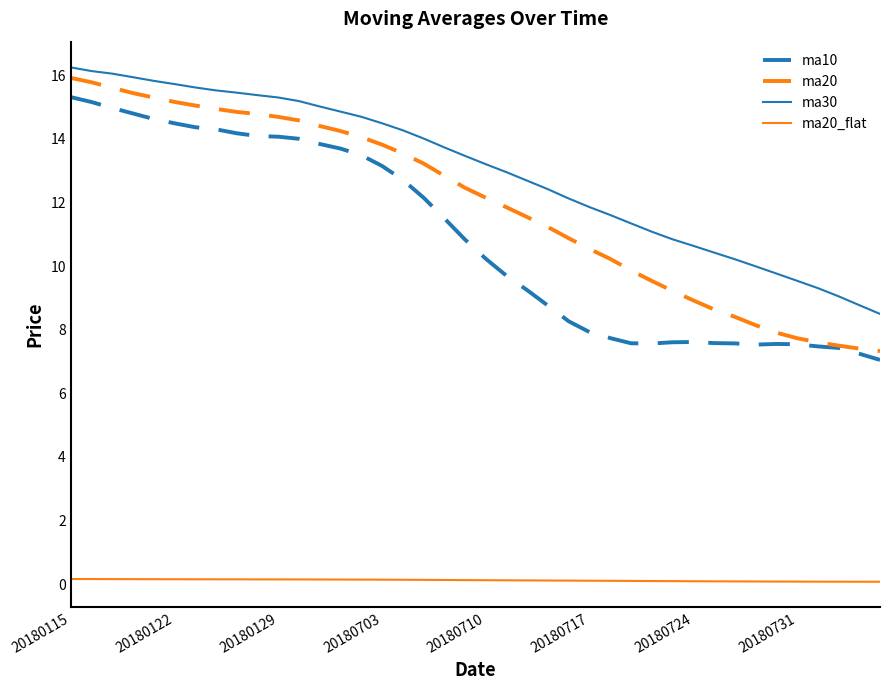

Which series has the widest spread of values?

ma20